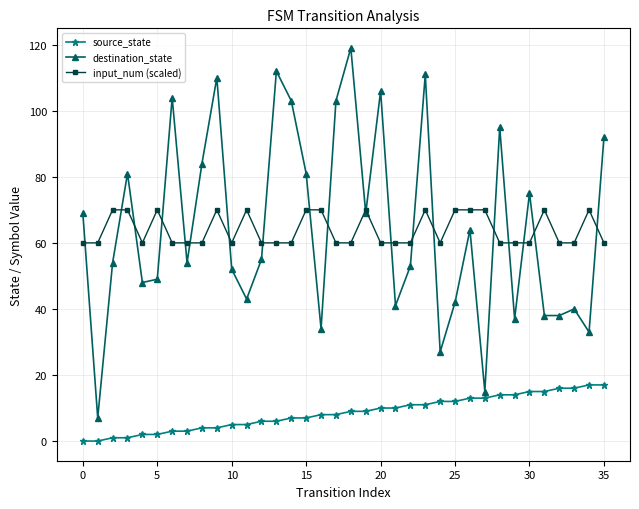

What is the maximum value for input_num (scaled)?

70